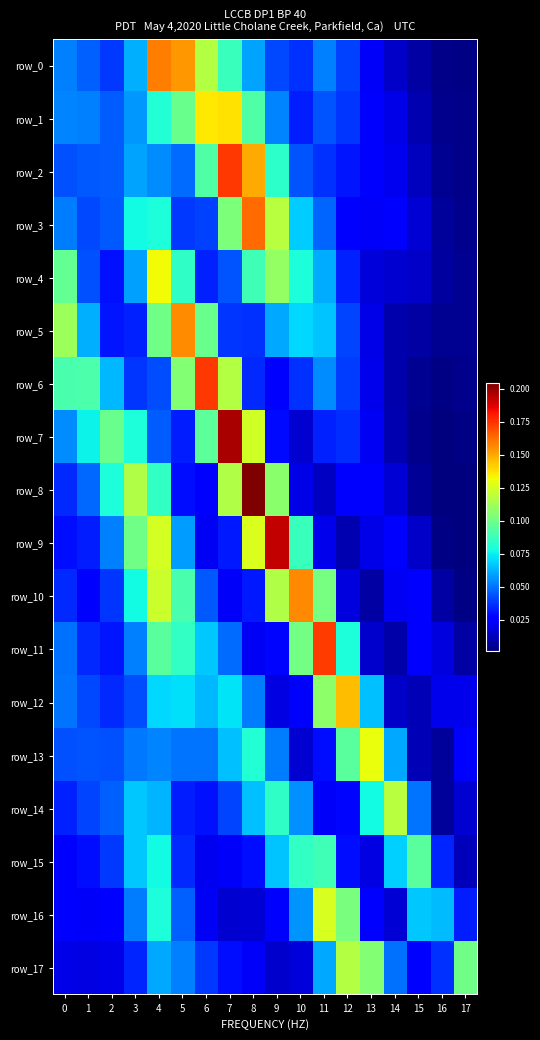

At which label is row_15 closest to 0?

17